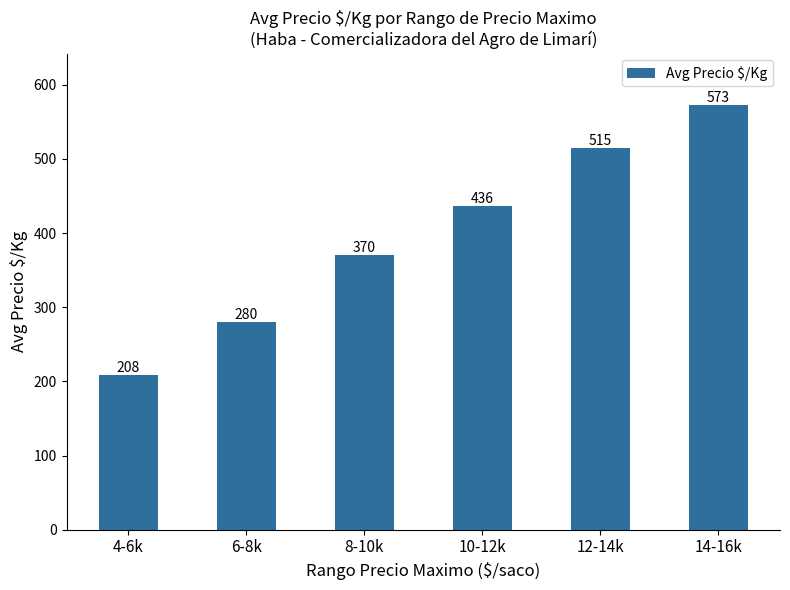

Between 12-14k and 14-16k, which is larger?

14-16k